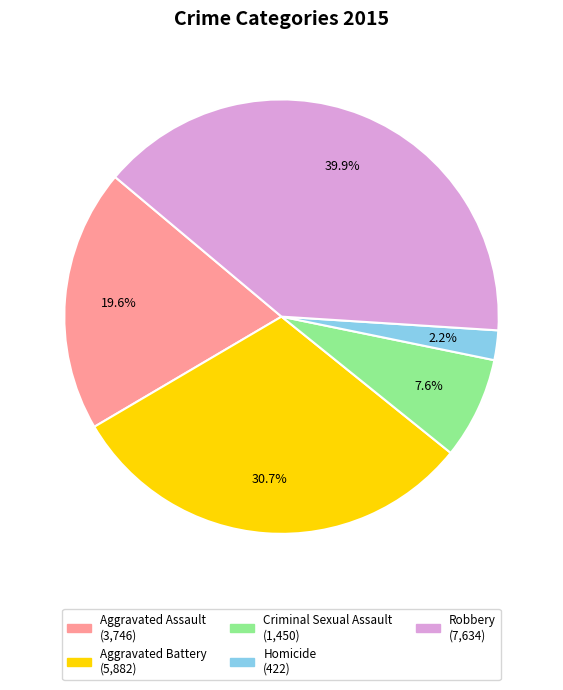

Between Robbery and Aggravated Assault, which is larger?

Robbery